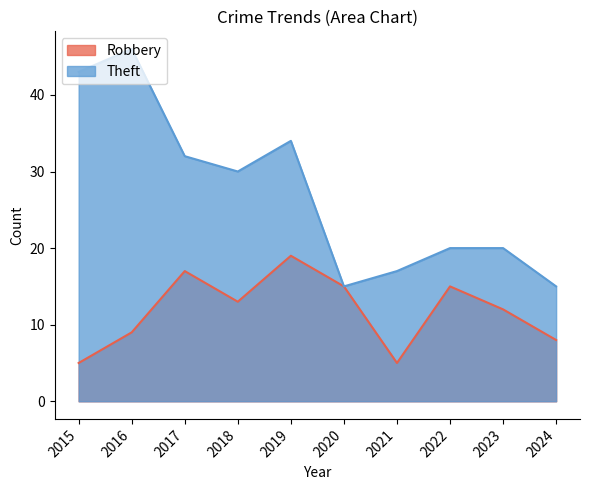

What is the sum of all Robbery values?

118